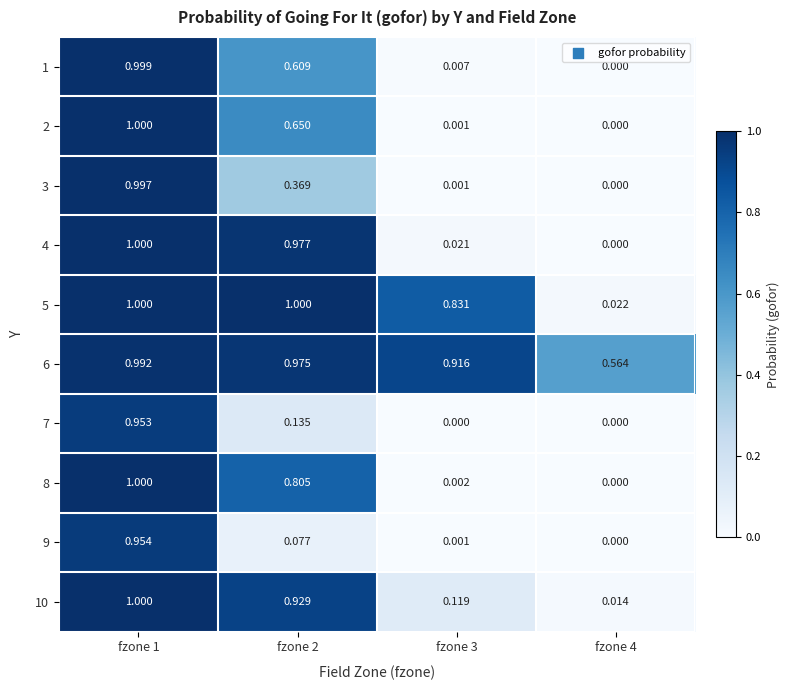

What is the greatest value displayed?

1.0